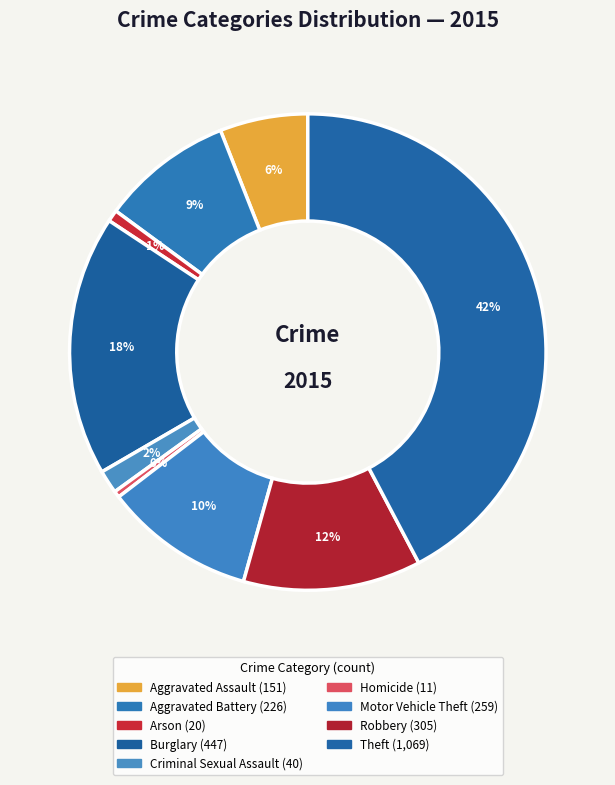

What percentage is NOT represented by Aggravated Battery?

91.1%